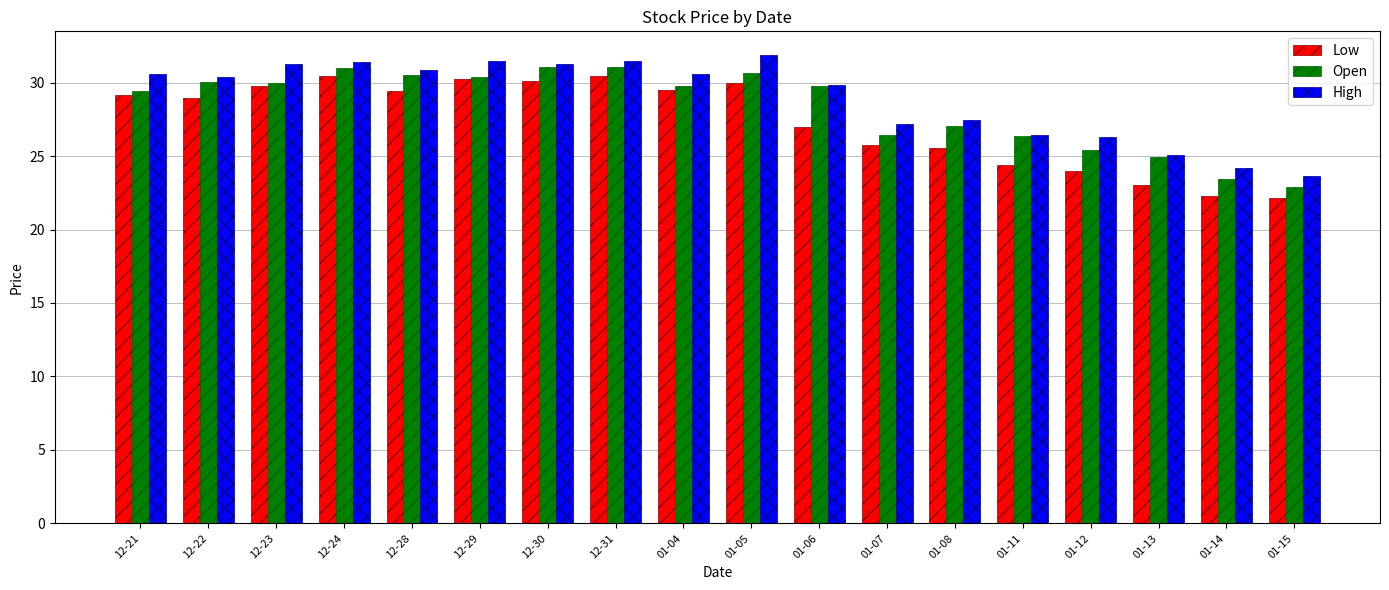

List the series in order of their peak value, highest first.

High, Open, Low